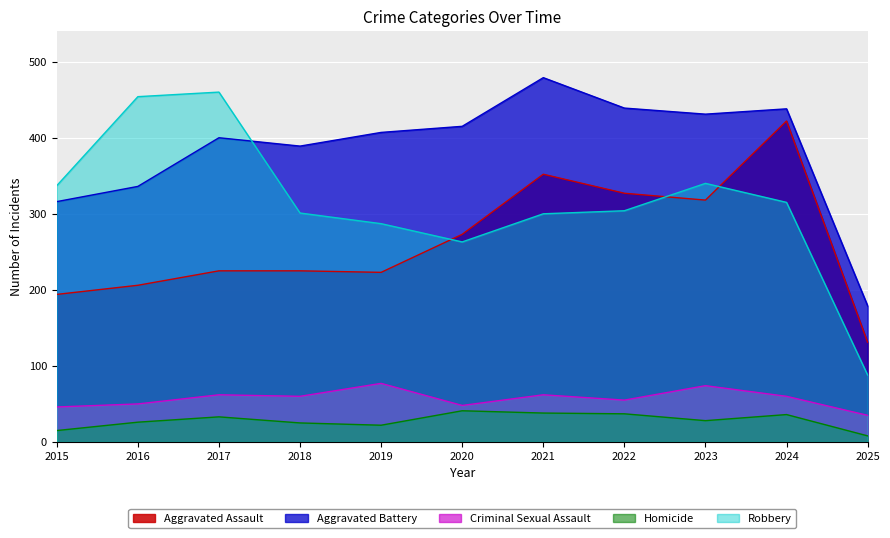

Which series changed the most between 2021 and 2024?

Aggravated Assault